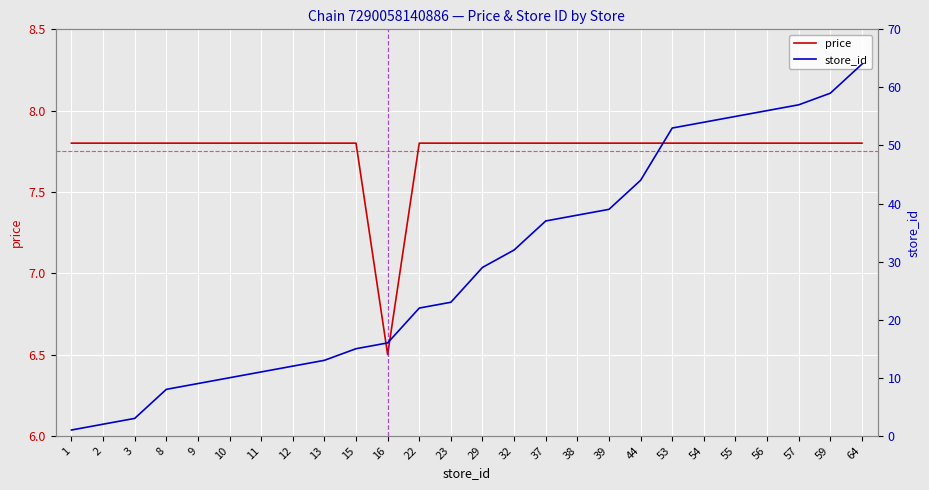

How many series are shown in this chart?

2